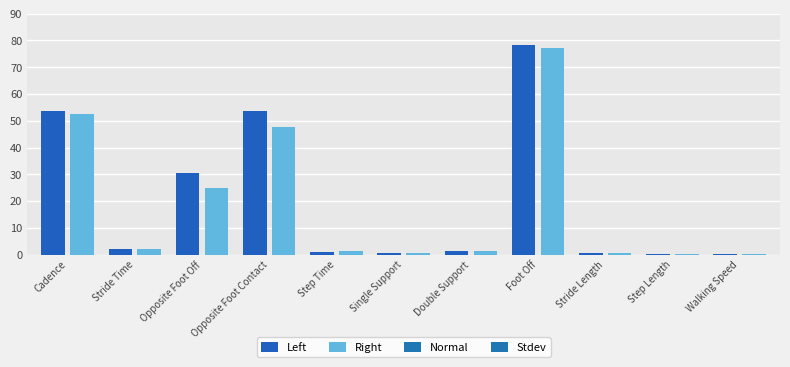

At which label does Right reach its peak?

Foot Off